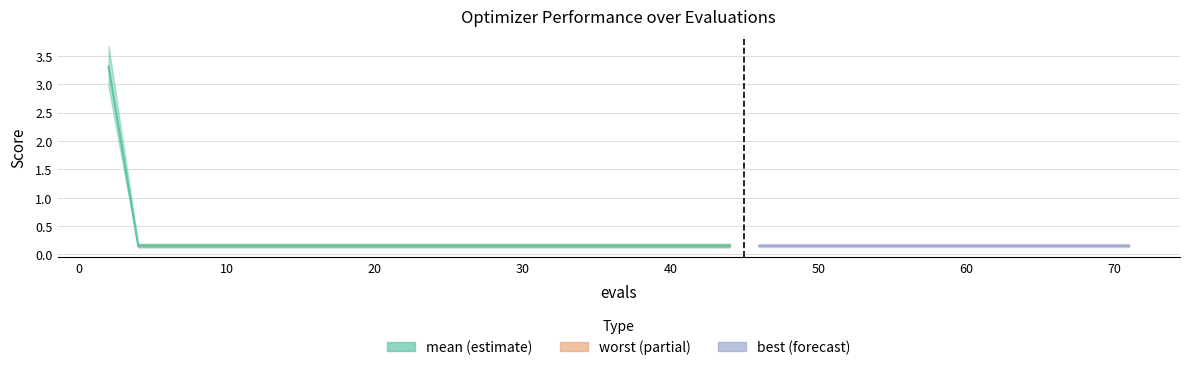

What is the sum of the best values at 31 and 22?

0.2